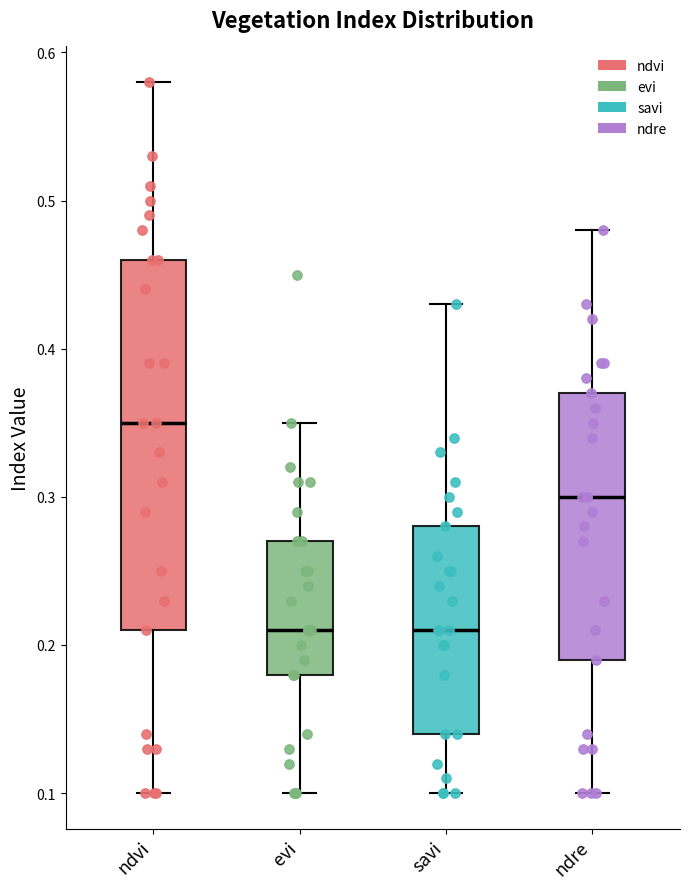

Where is the lower edge of the box for ndre on the y-axis? The values are not printed on the chart, so give them approximately, as read against the axis.

0.19